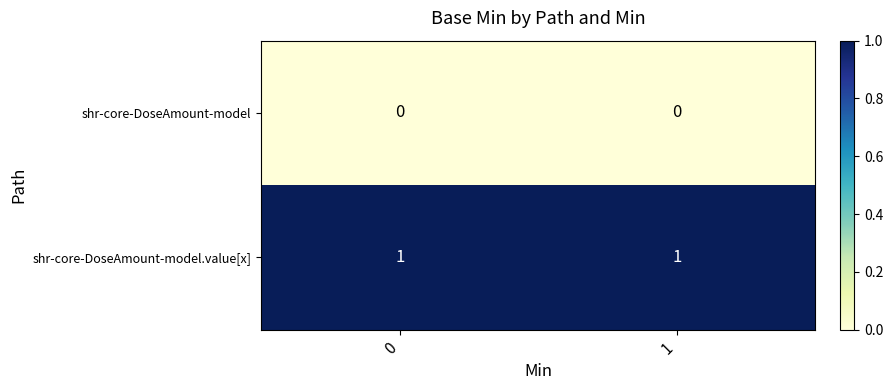

How many series are shown in this chart?

2